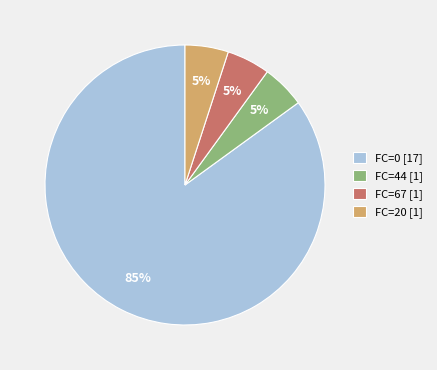

To the nearest percent, what percentage of the pie is FC=20?

5%